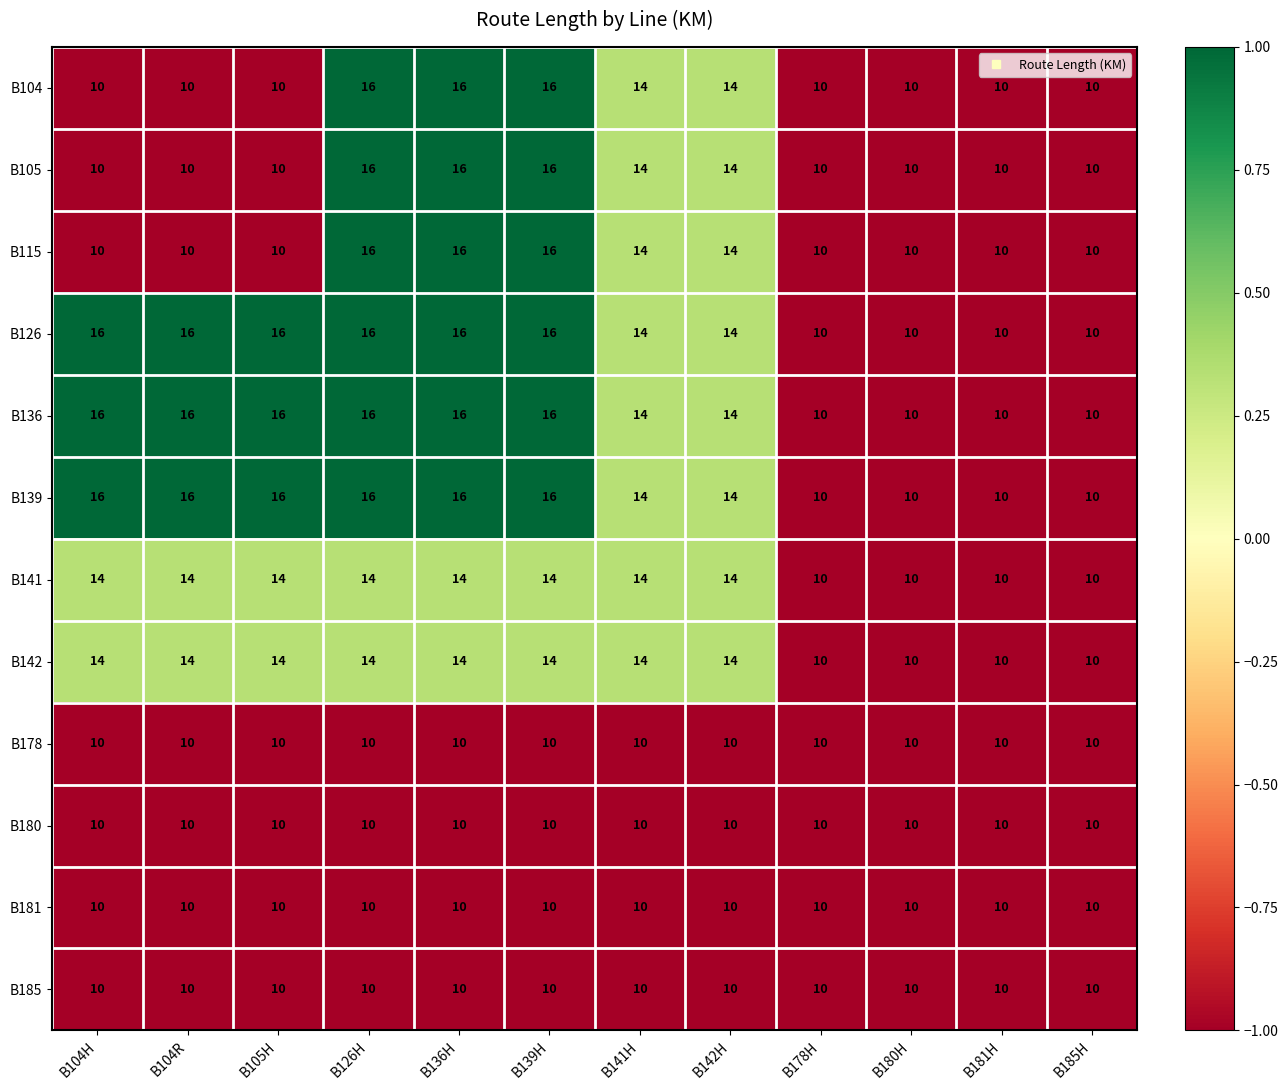

Is the value of B136 at B142H greater than the value of B178 at B126H?

Yes